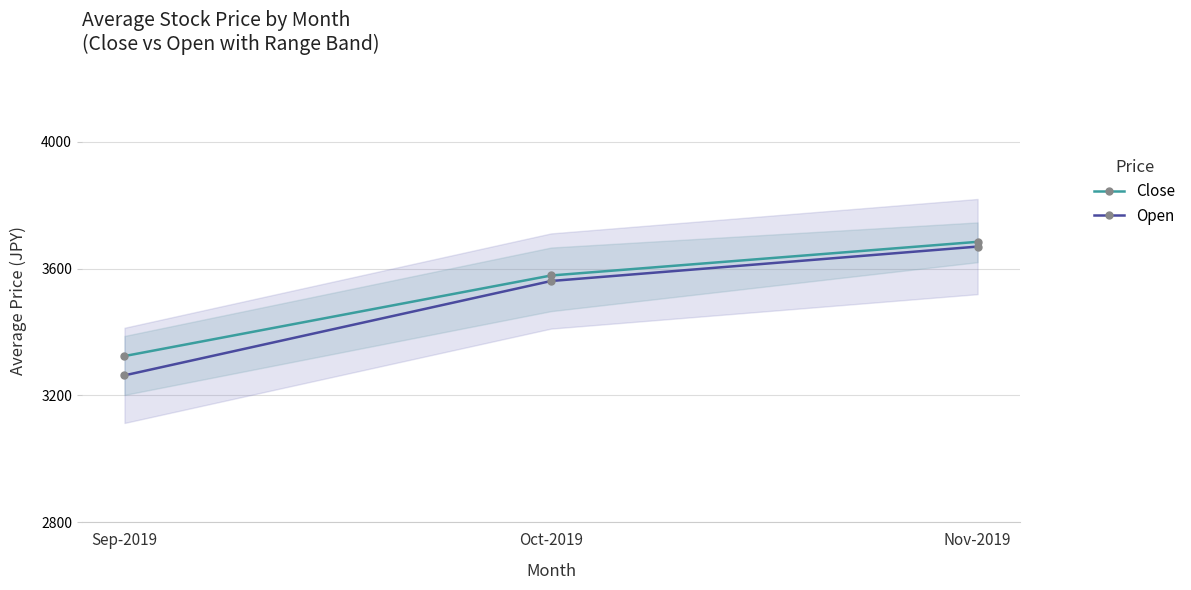

At how many categories does at least one series exceed 3405?

2